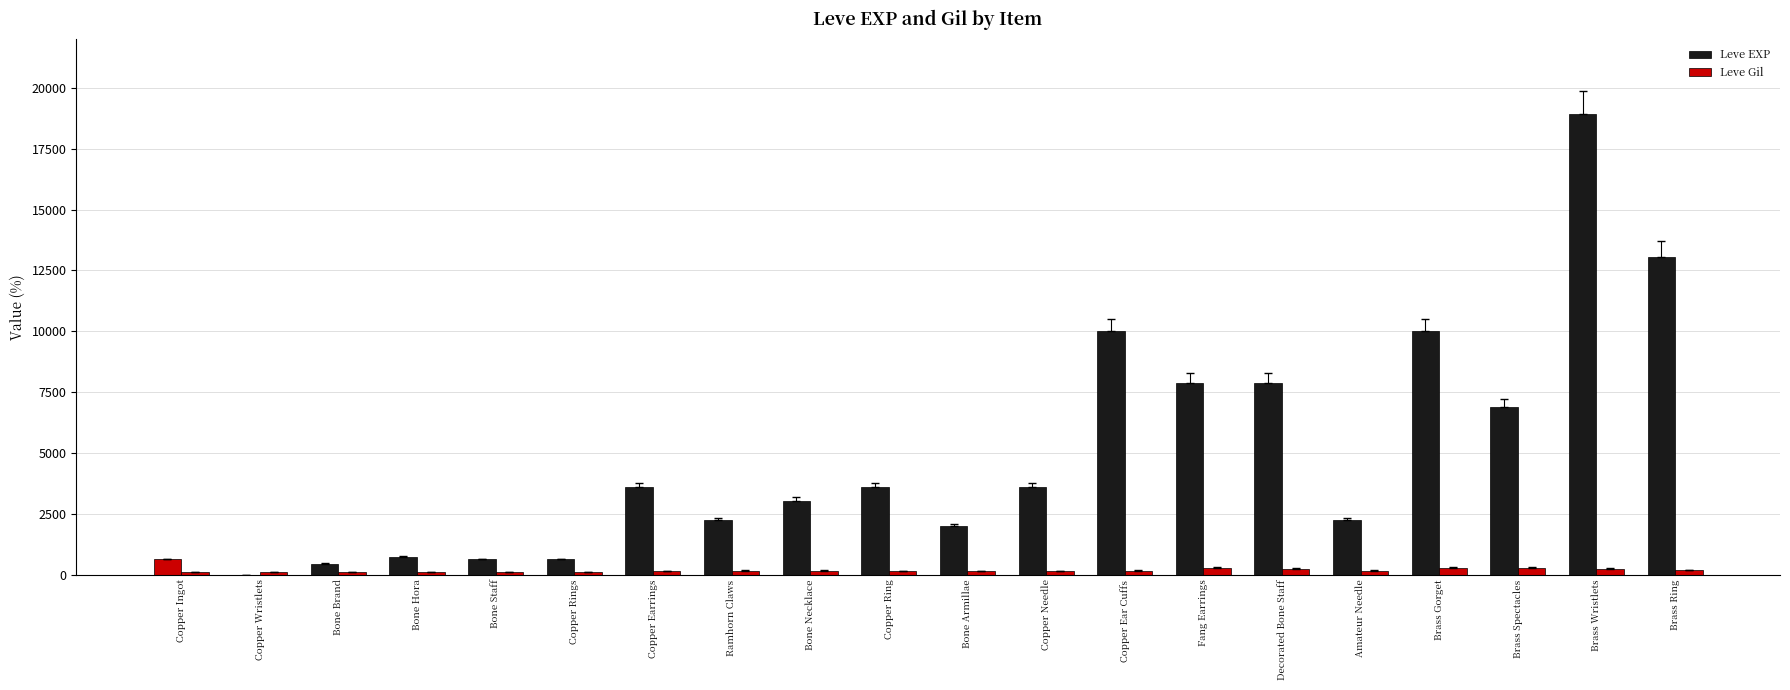

Reading left to right, what are all the values shown in this chart?

Leve EXP: 630	1	450	720	630	630	3600	2230	3040	3600	1980	3600	9990	7880	7880	2230	9990	6880	18910	13040
Leve Gil: 113	116	112	112	113	112	139	170	169	139	140	139	168	288	250	168	293	288	245	173